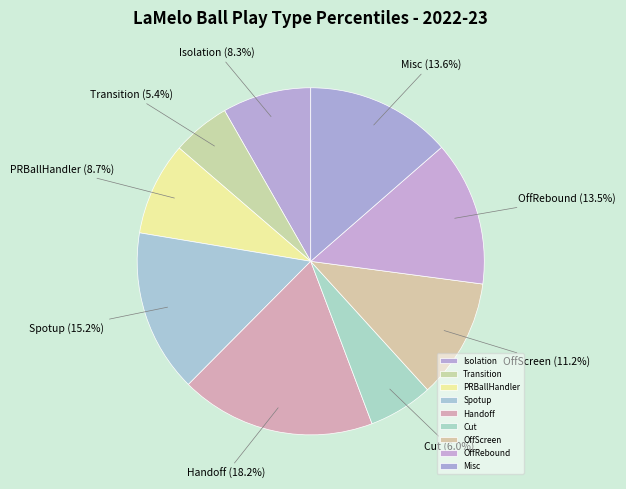

To the nearest percent, what is the difference between the largest and smallest slice percentages?

13%